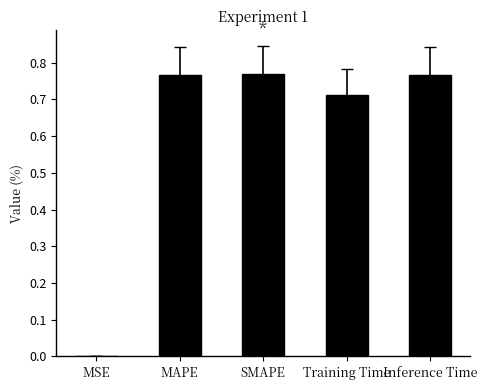

Which has a higher value, Inference Time or MSE?

Inference Time